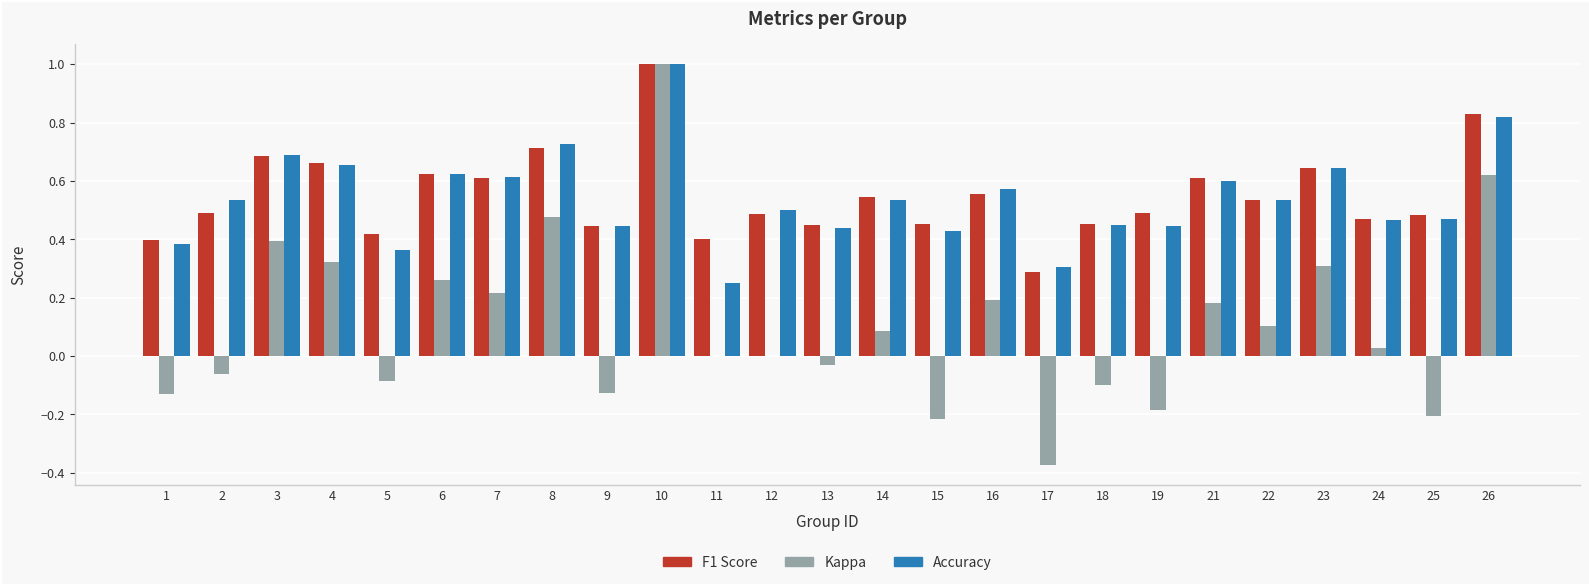

At which category is the sum across all series the highest?

10